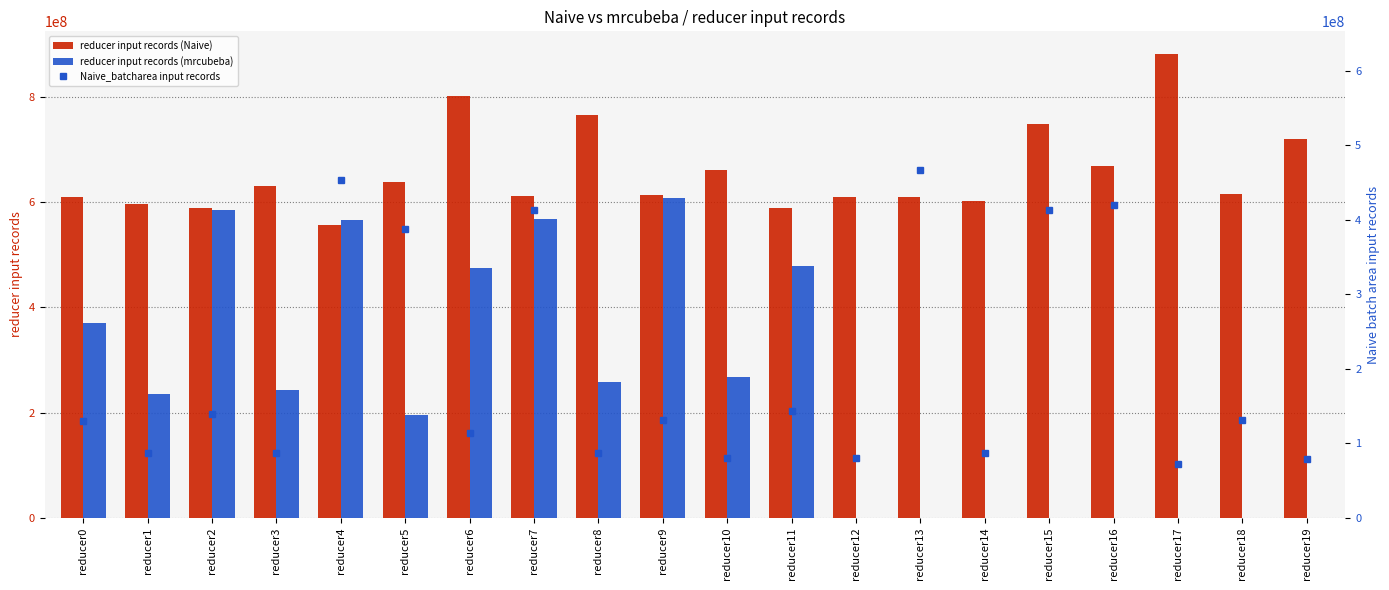

At which label is reducer input records (mrcubeba) closest to 304225167?

reducer10